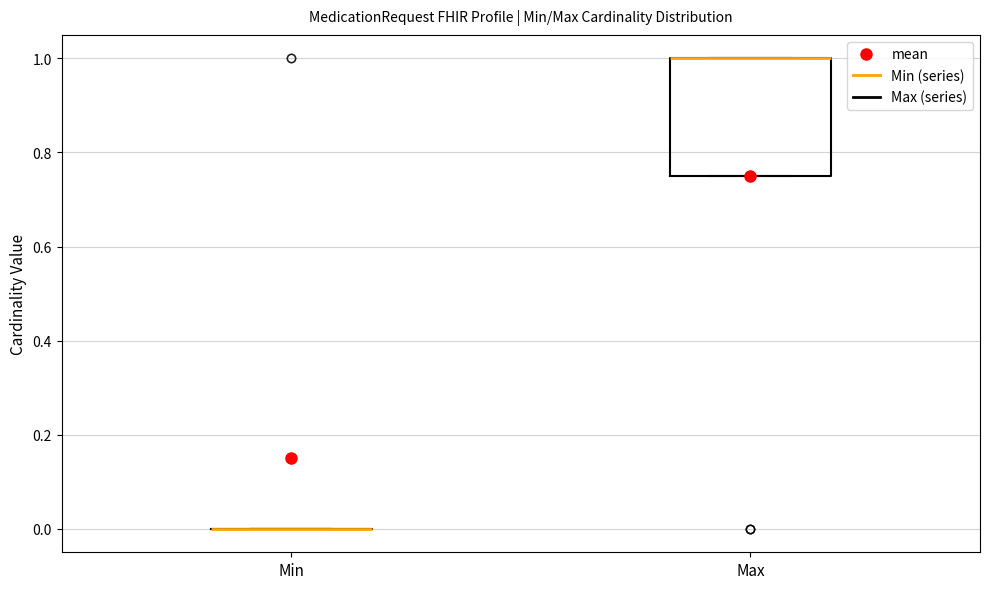

Comparing the boxes themselves (not the whiskers), which one is the tallest?

Max